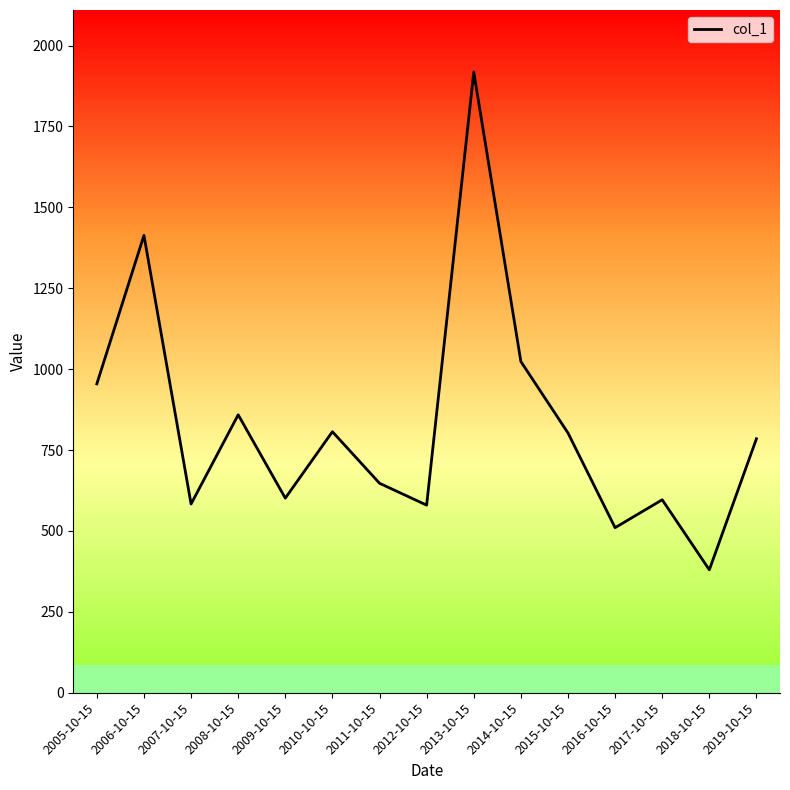

What is the smallest value displayed?

379.8